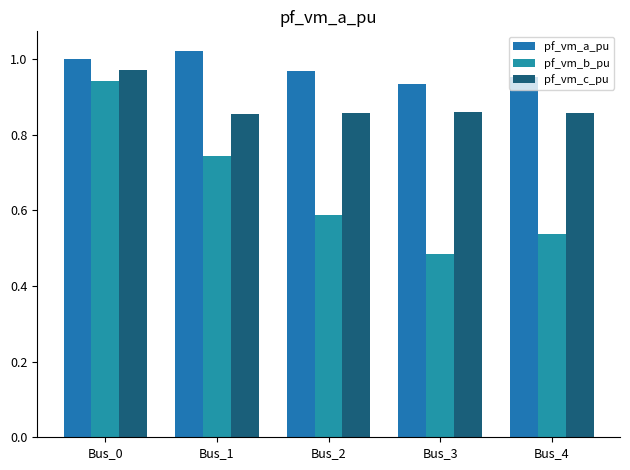

How many distinct data groups are displayed?

3